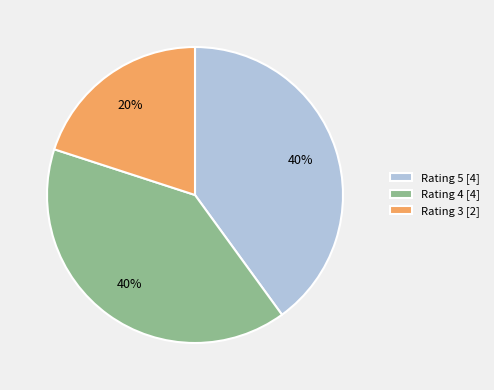

Which slice is the smallest?

Rating 3